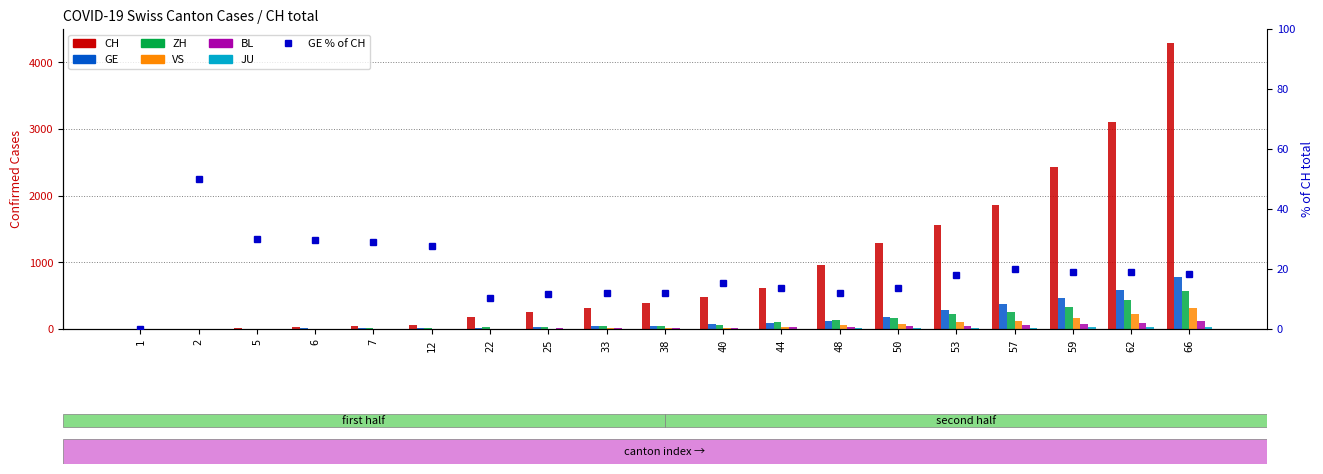

Reading left to right, what are all the values shown in this chart?

CH: 1	2	20	27	38	54	182	254	318	395	475	613	960	1289	1565	1858	2433	3113	4288
GE: 0	1	6	8	11	15	19	30	38	47	73	84	114	178	281	374	461	588	786
ZH: 1	2	2	7	11	14	30	35	41	50	63	102	141	164	219	251	327	430	569
VS: 0	0	1	2	3	4	6	7	12	17	22	30	53	76	98	115	172	225	312
BL: 0	0	2	2	2	2	6	15	19	20	22	26	26	42	47	54	76	89	116
JU: 0	0	1	1	1	2	4	5	5	7	7	7	12	17	18	19	25	29	32